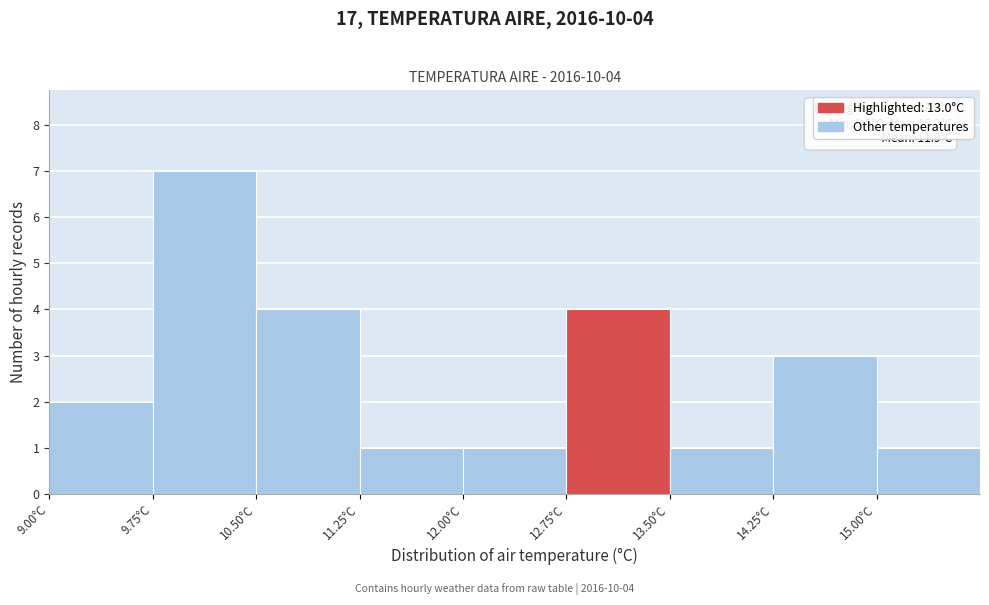

Over which range of the x-axis is the bar tallest?

9.75 to 10.50